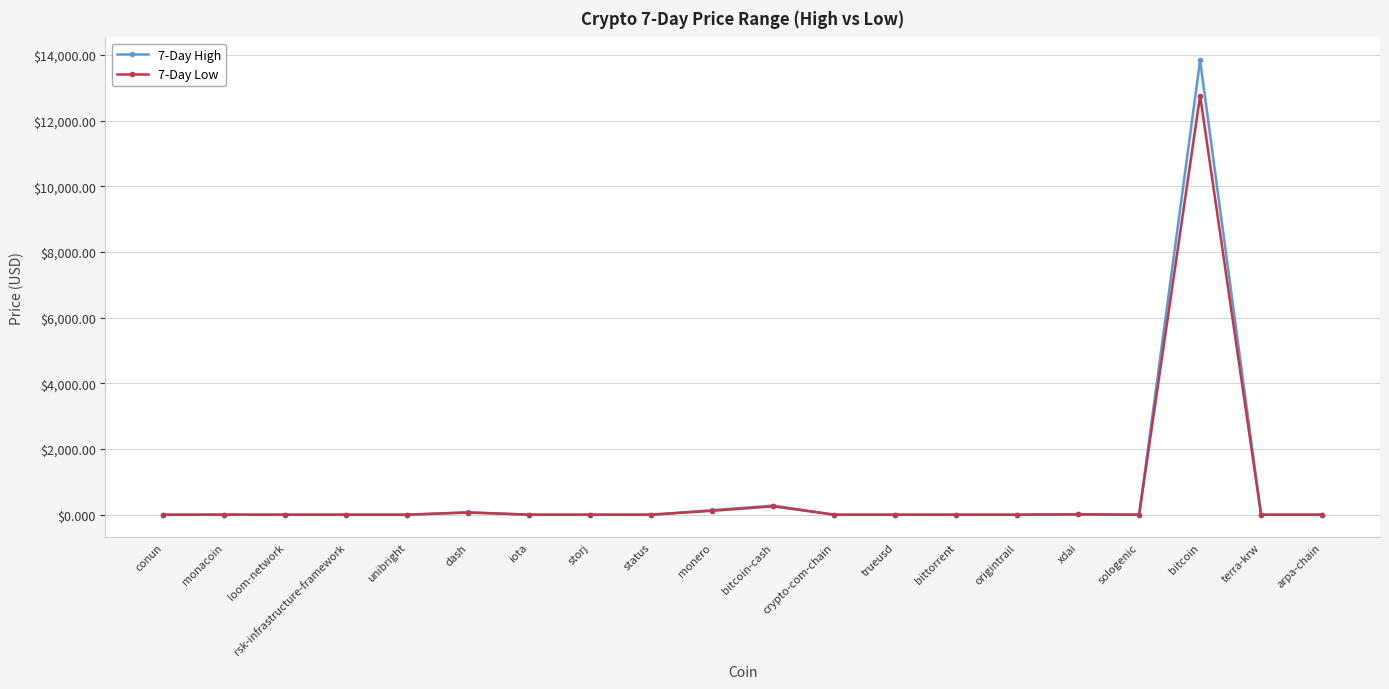

Where is the first local maximum for 7-Day High?

monacoin